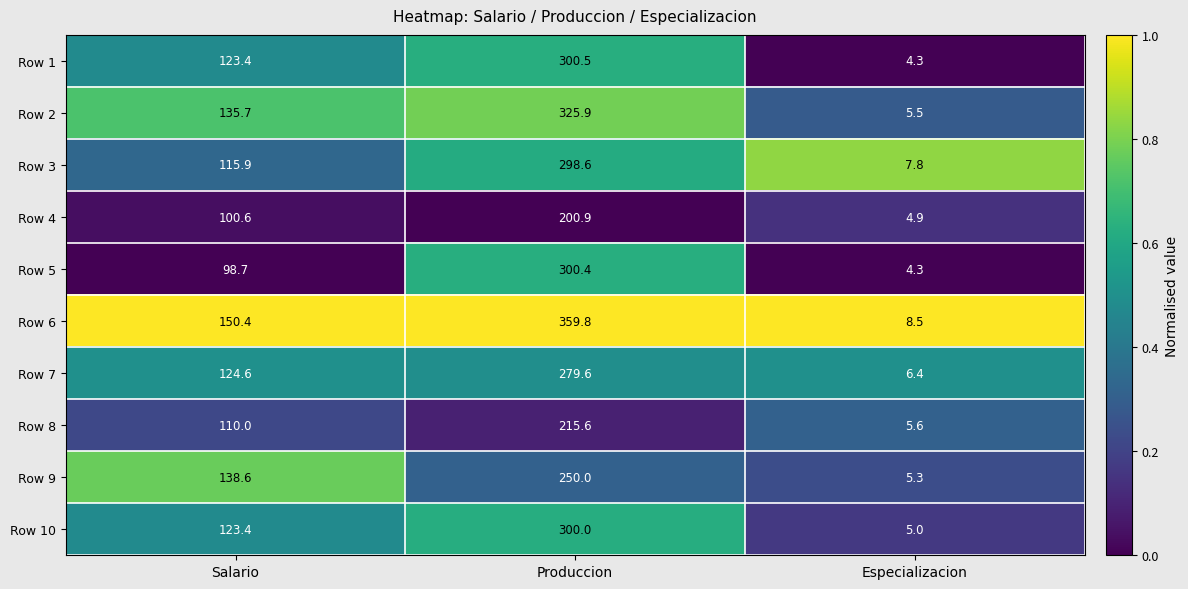

Which category has the highest value in the Row 7 series?

Produccion